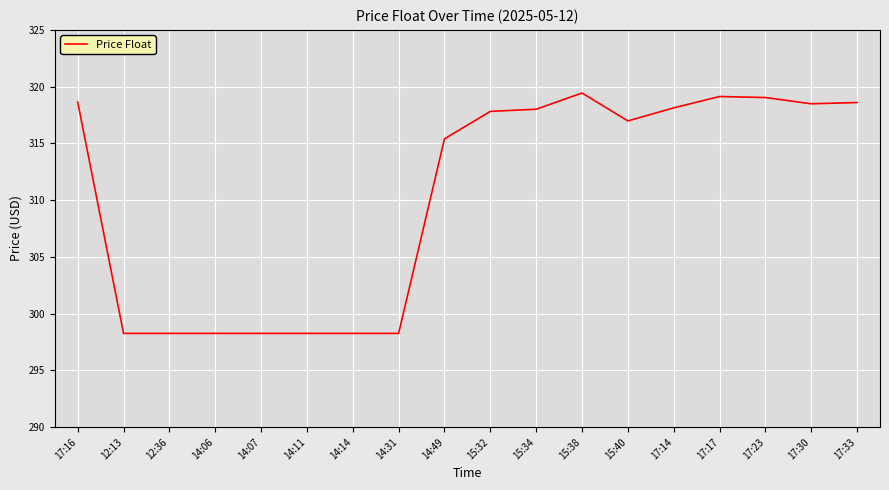

What is the difference between the maximum and second lowest values?

21.2